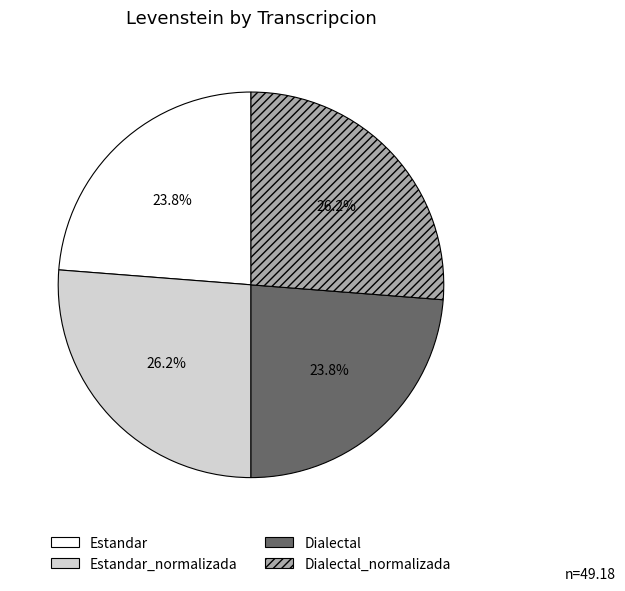

How much of the chart is everything except Dialectal_normalizada?

73.8%